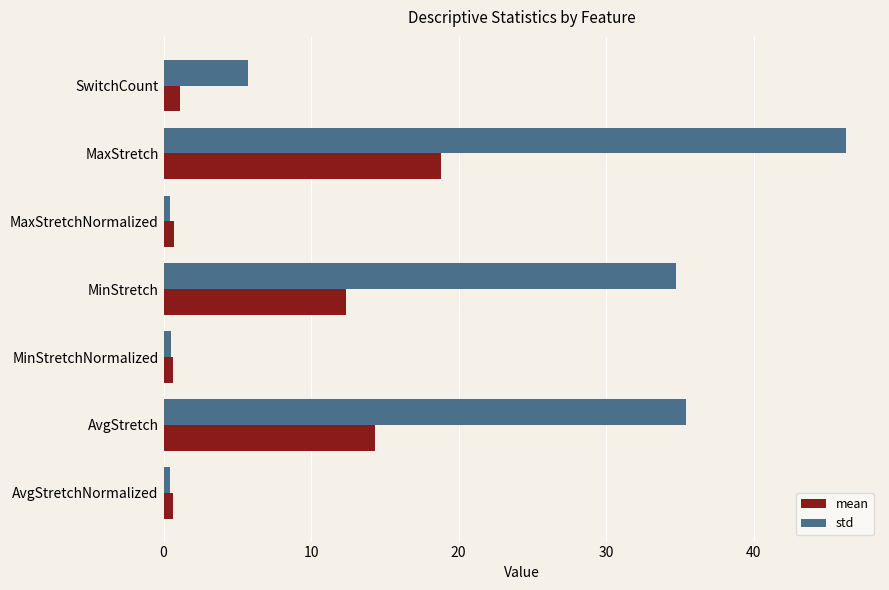

How many values in the mean series are below 1?

3